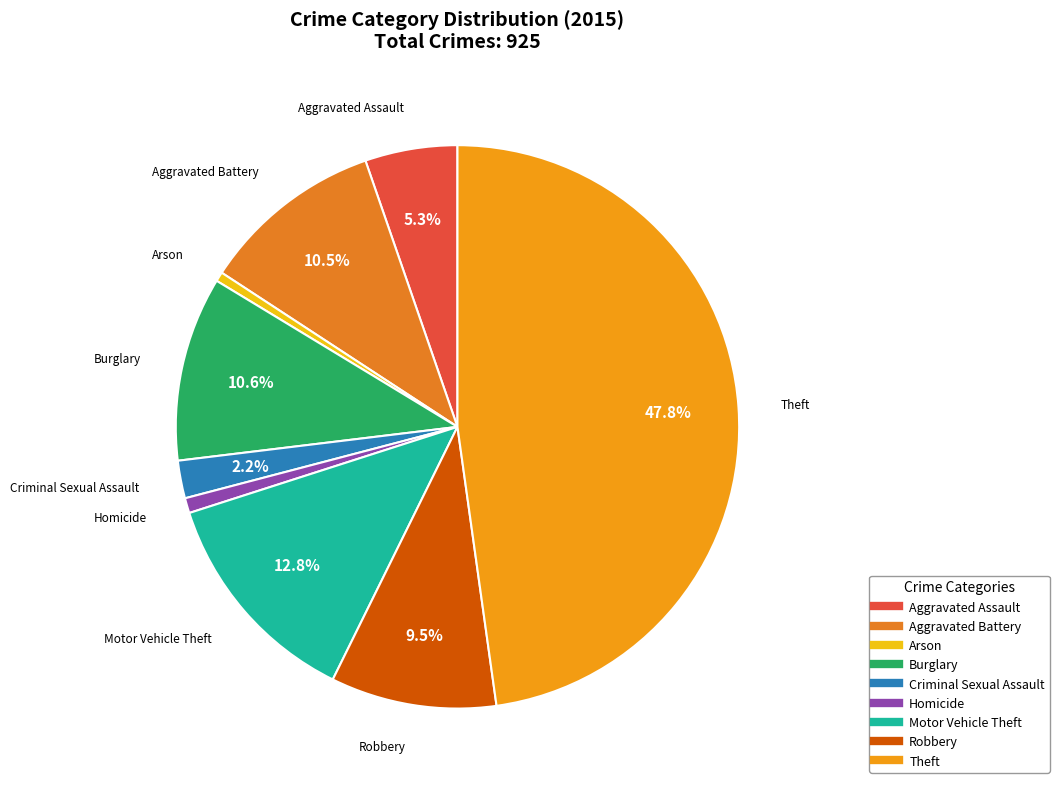

To the nearest percent, what is the difference between the Burglary and Aggravated Assault slice percentages?

5%